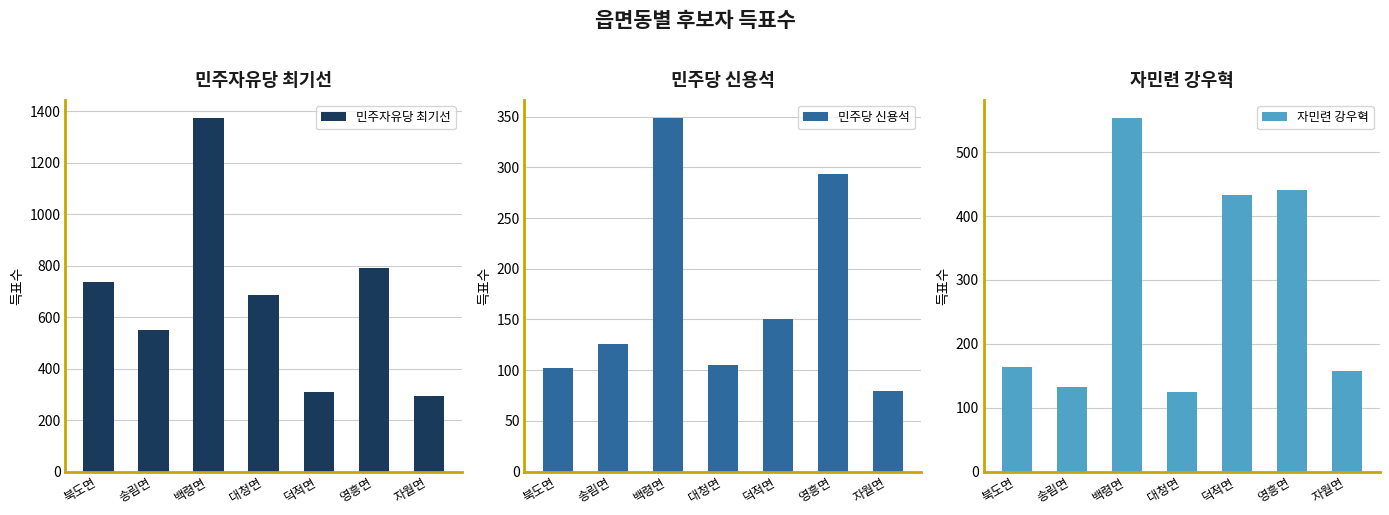

Between 대청면 and 송림면, which is larger?

대청면